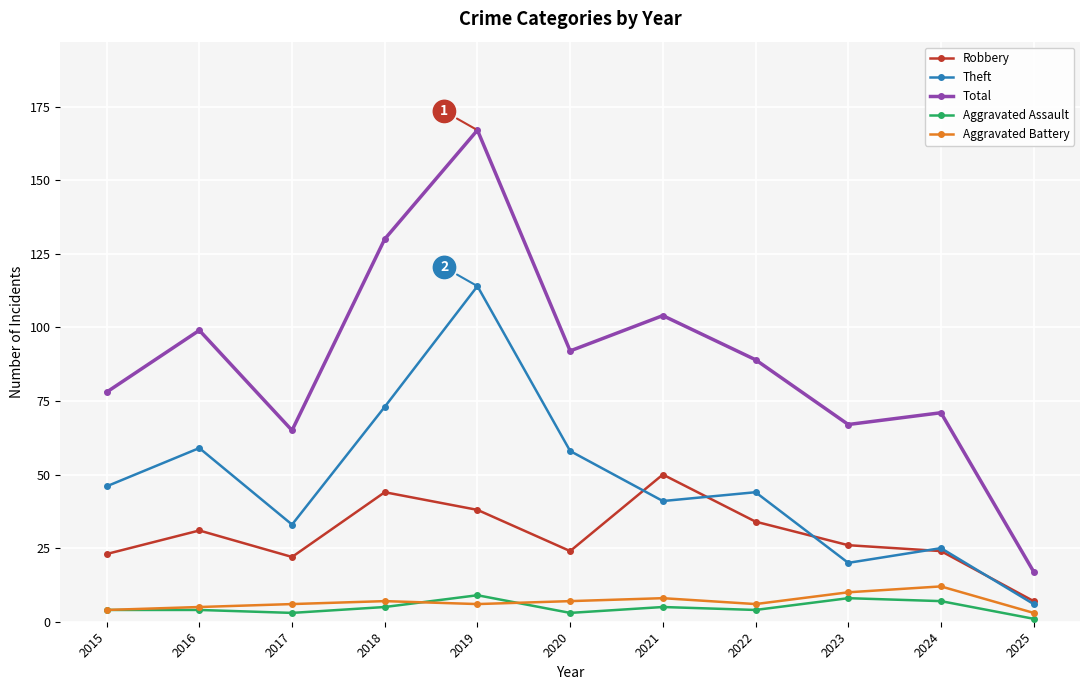

What is the greatest value displayed?

167